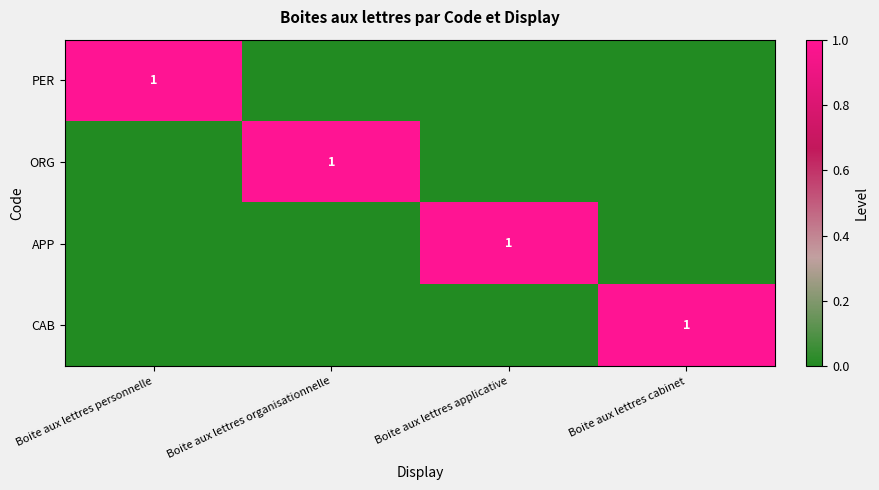

Is it true that ORG equals 1 at Boite aux lettres organisationnelle?

True